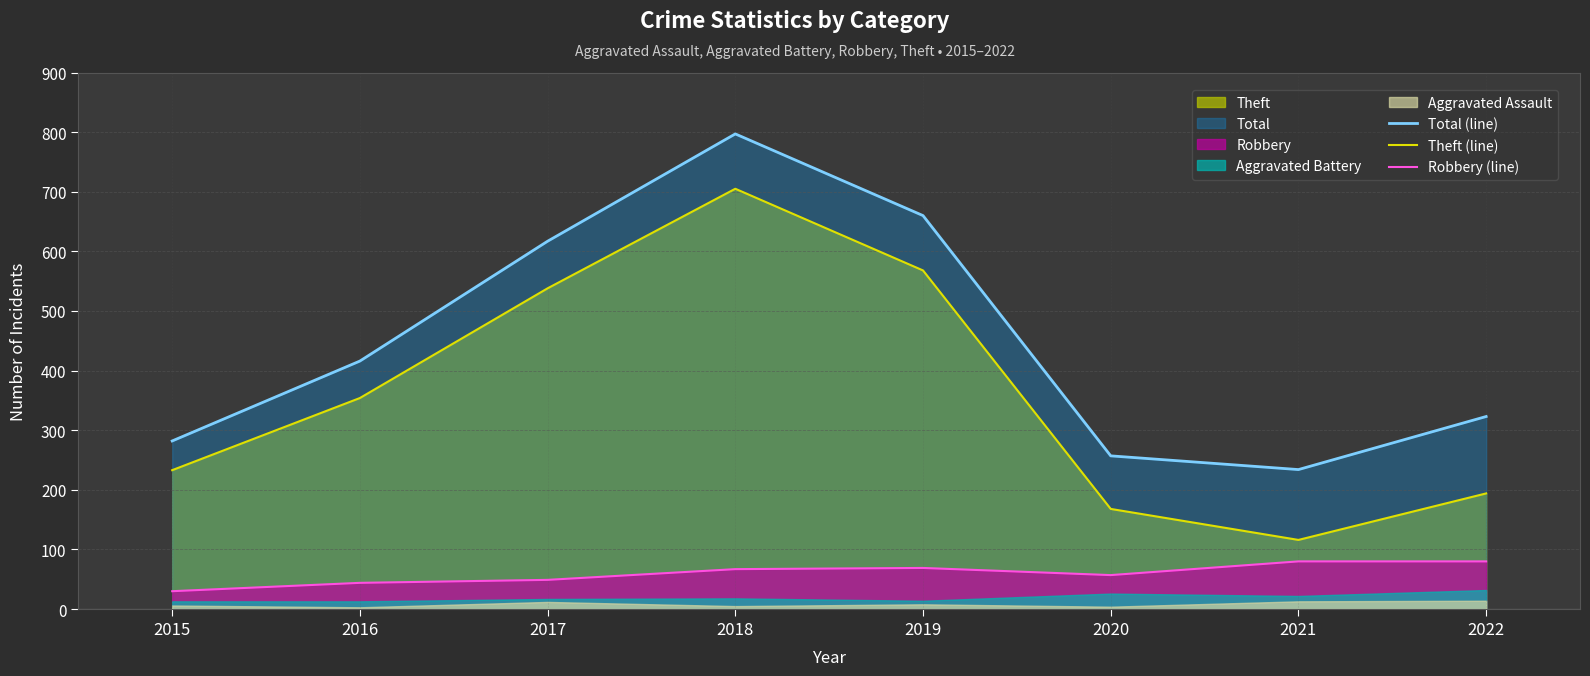

What is the average value of the Theft (line) series?

360